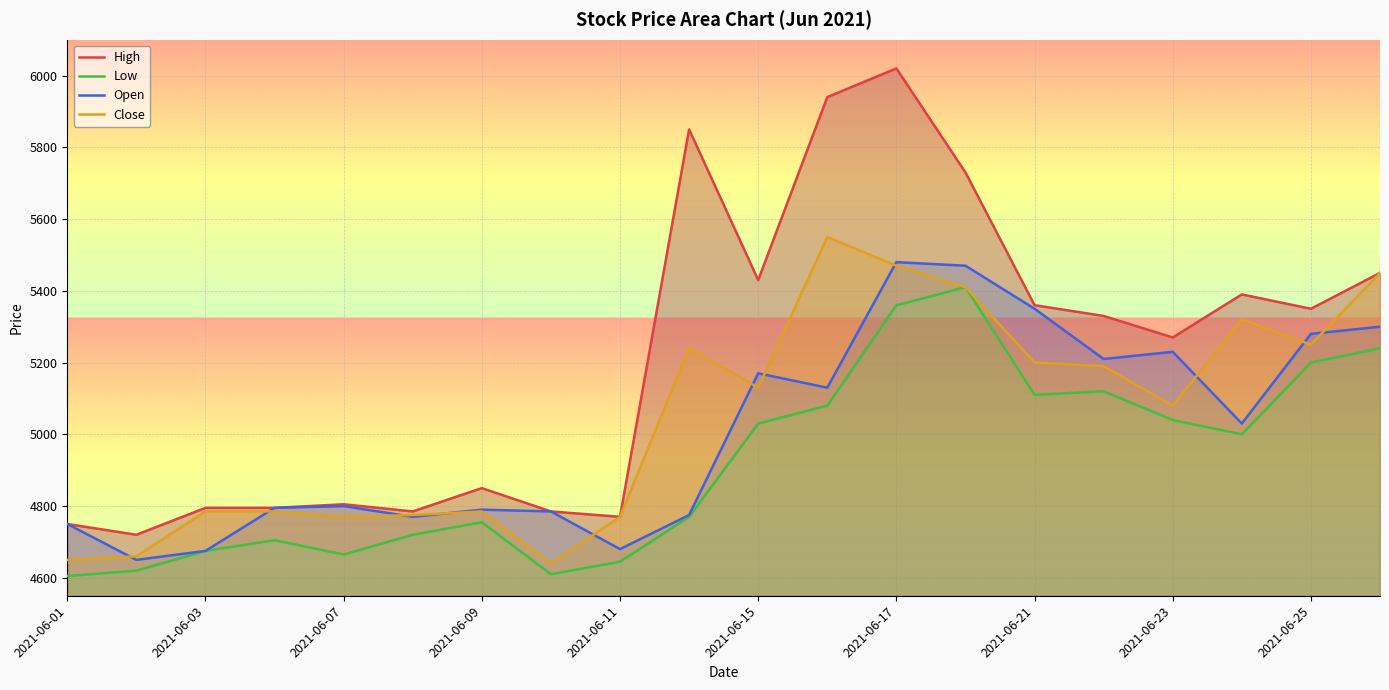

What is the average value of the Close series?

5046